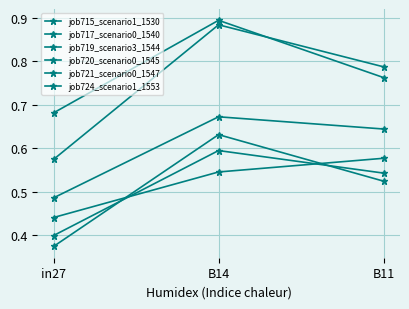

Reading right to left, extract all data points from this chart.

job715_scenario1_1530: B11=0.8	B14=0.9	in27=0.7
job717_scenario0_1540: B11=0.6	B14=0.7	in27=0.5
job719_scenario3_1544: B11=0.8	B14=0.9	in27=0.6
job720_scenario0_1545: B11=0.5	B14=0.6	in27=0.4
job721_scenario0_1547: B11=0.5	B14=0.6	in27=0.4
job724_scenario1_1553: B11=0.6	B14=0.5	in27=0.4